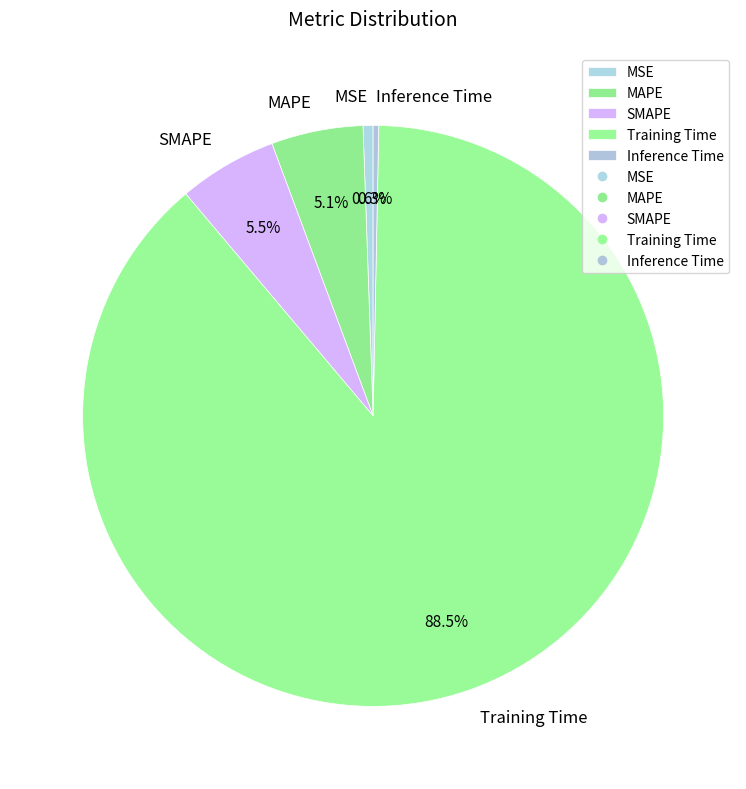

Does MSE account for over 50% of the chart?

No